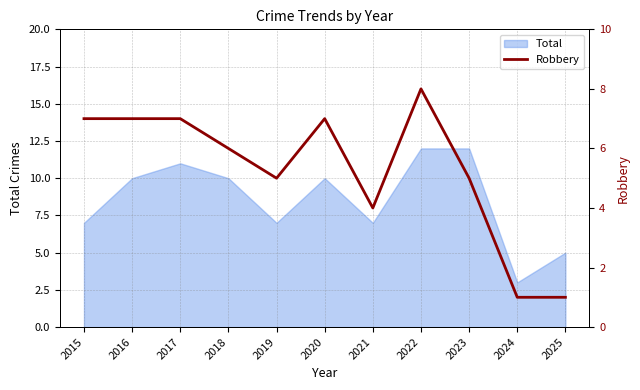

At which label is the value closest to 4?

2021